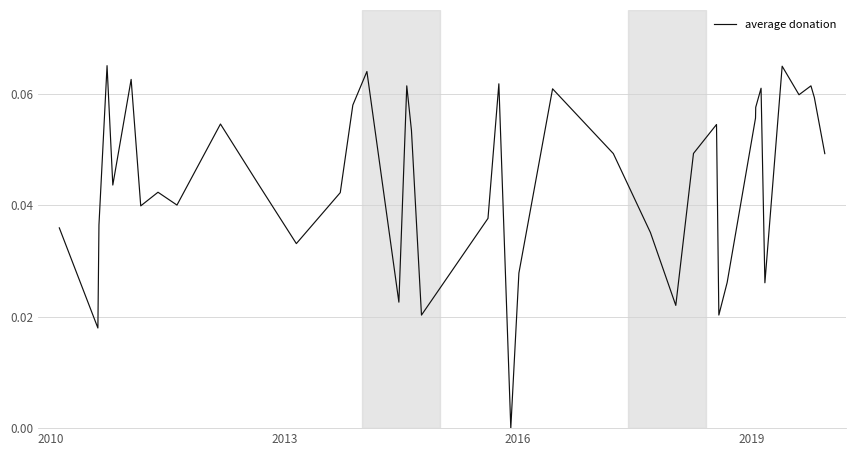

How many lines are shown in the chart?

1